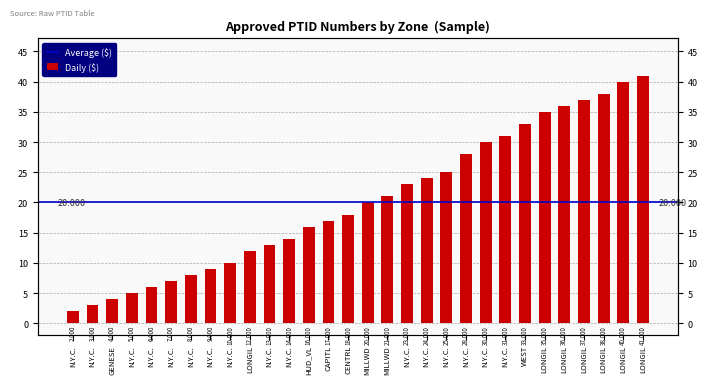

List the labels in order of value, smallest first.

N.Y.C., N.Y.C., GENESE, N.Y.C., N.Y.C., N.Y.C., N.Y.C., N.Y.C., N.Y.C., LONGIL, N.Y.C., N.Y.C., HUD_VL, CAPITL, CENTRL, MILLWD, MILLWD, N.Y.C., N.Y.C., N.Y.C., N.Y.C., N.Y.C., N.Y.C., WEST, LONGIL, LONGIL, LONGIL, LONGIL, LONGIL, LONGIL